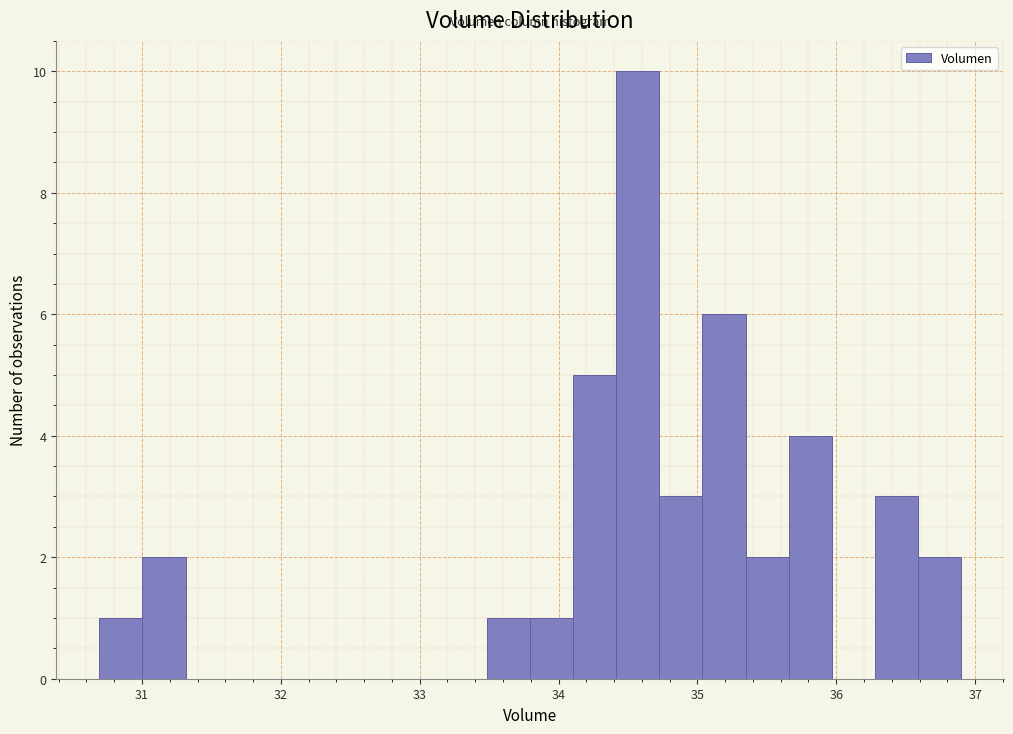

Read against the x-axis, roughly where is the centre of the tallest bar?

34.6